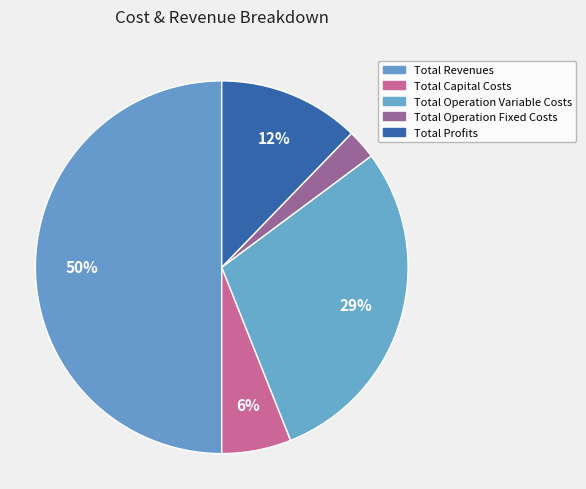

How many slices are in this pie chart?

5